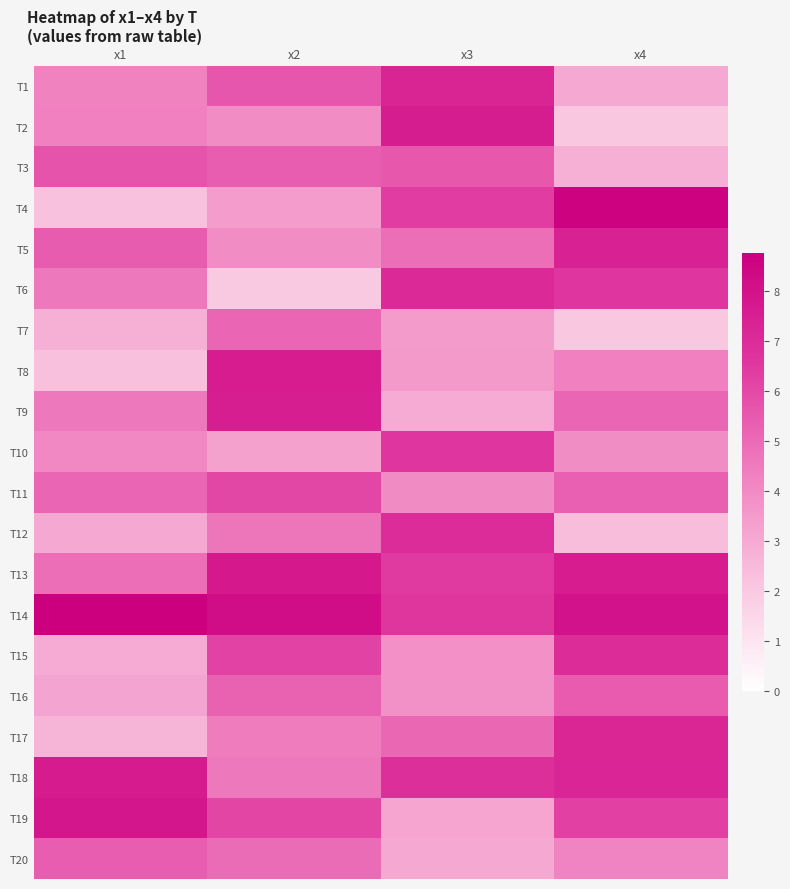

Which series changed the most between x1 and x2?

T8